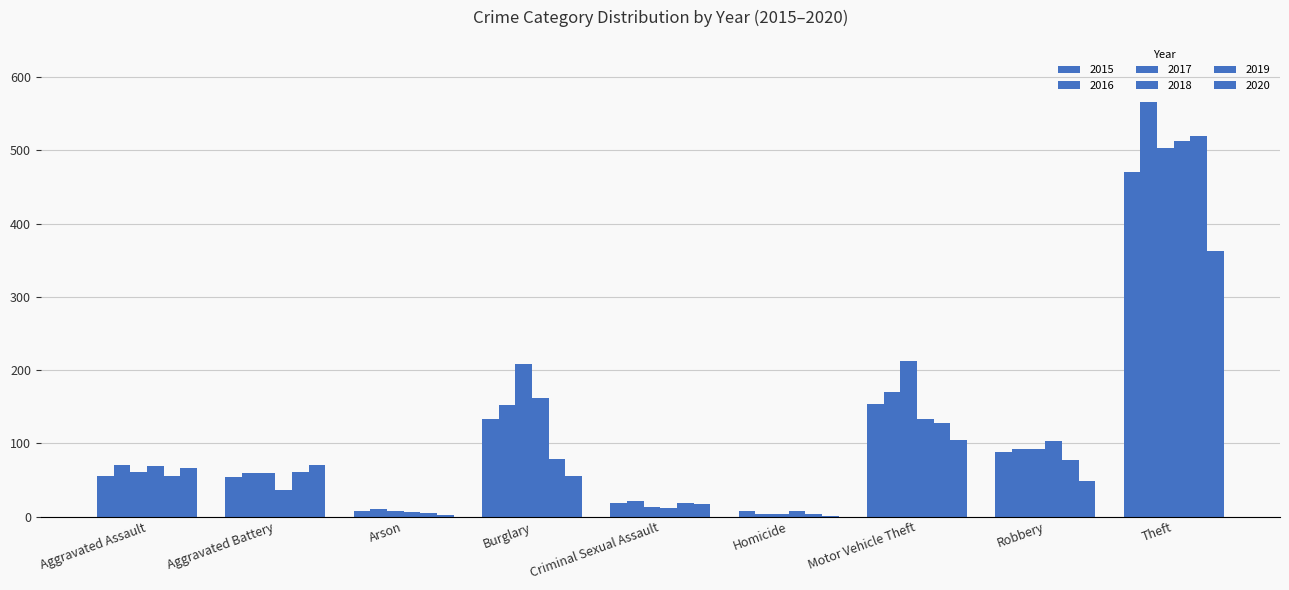

What is the average value of the 2016 series?

127